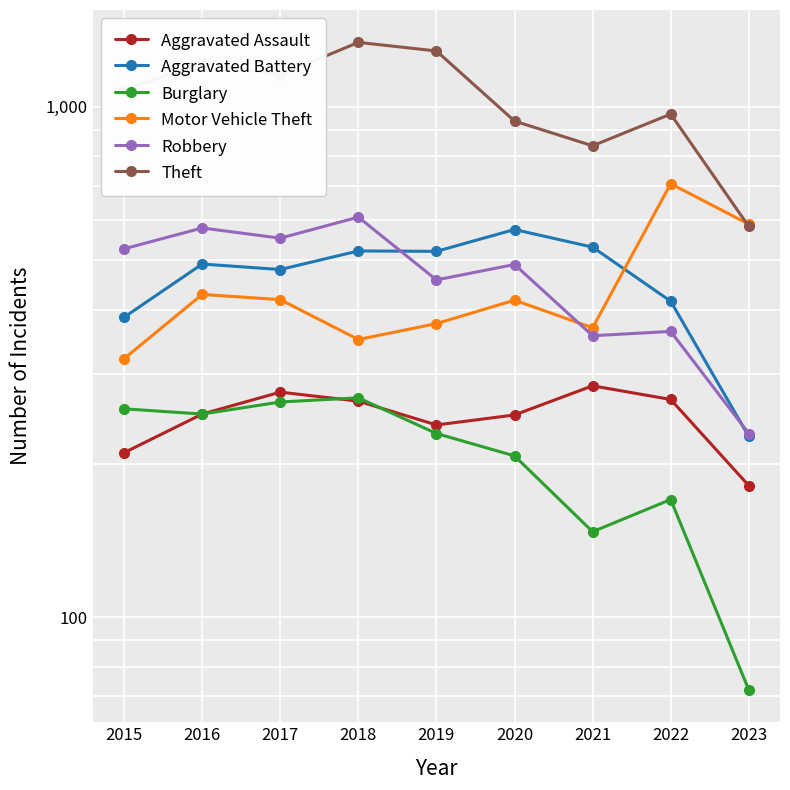

True or false: Robbery has more than 0 interior local peaks.

True